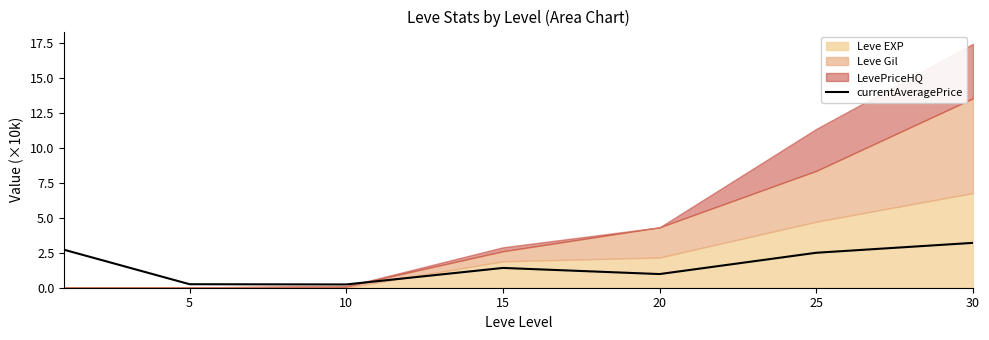

Reading left to right, extract all data points from this chart.

2.7	0.3	0.2	1.4	1.0	2.5	3.2